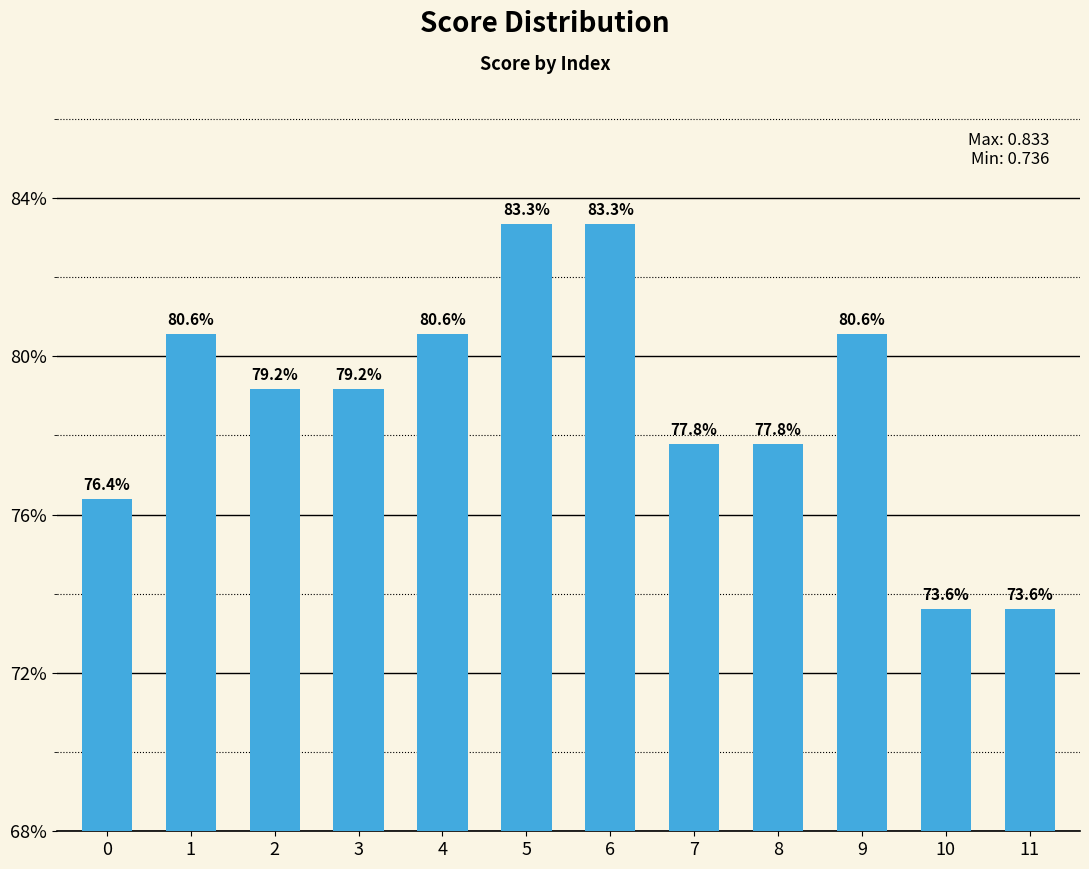

Are the bars grouped side by side (vs. stacked)?

No